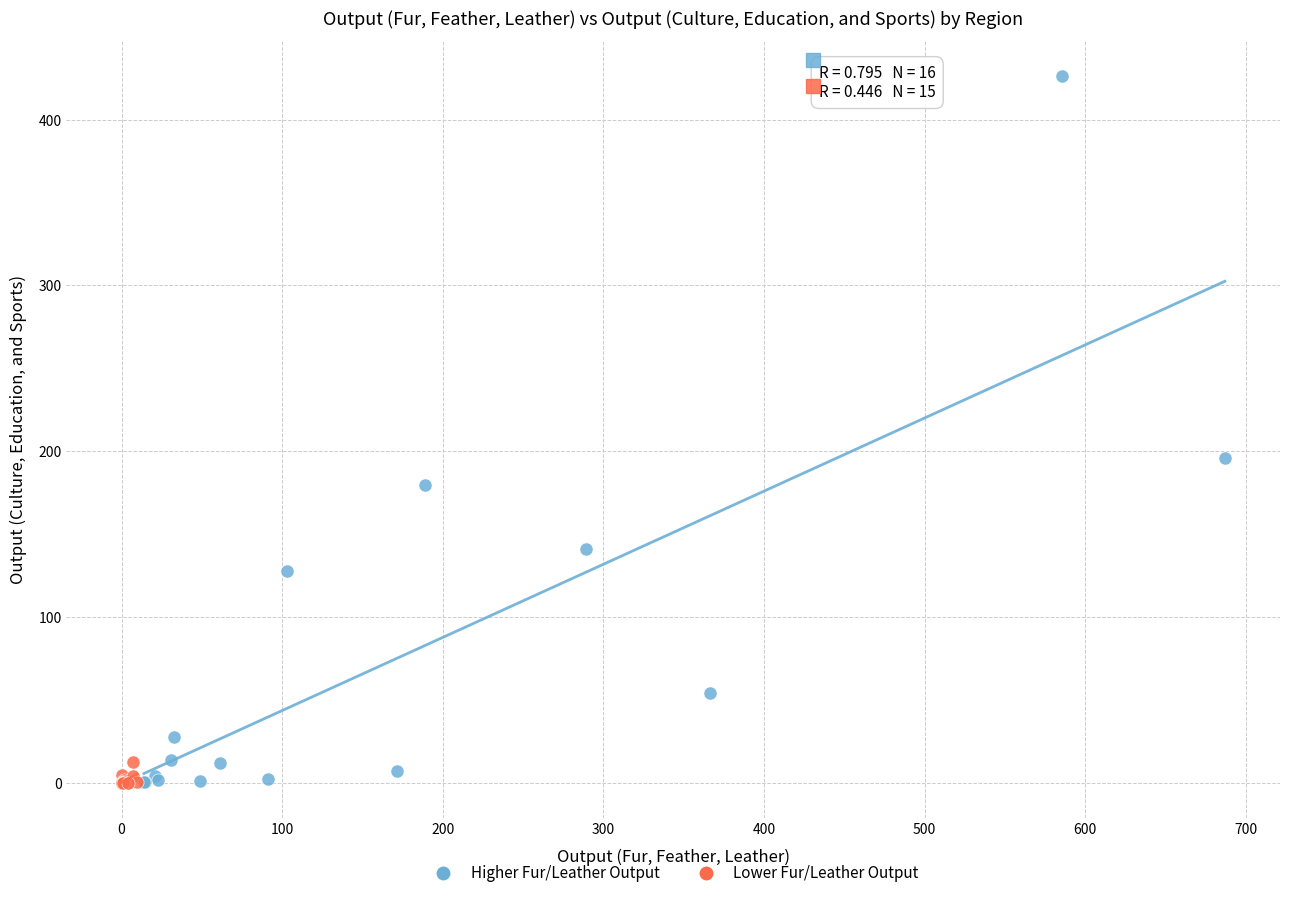

Which series reaches the maximum Y coordinate?

Higher Fur/Leather Output